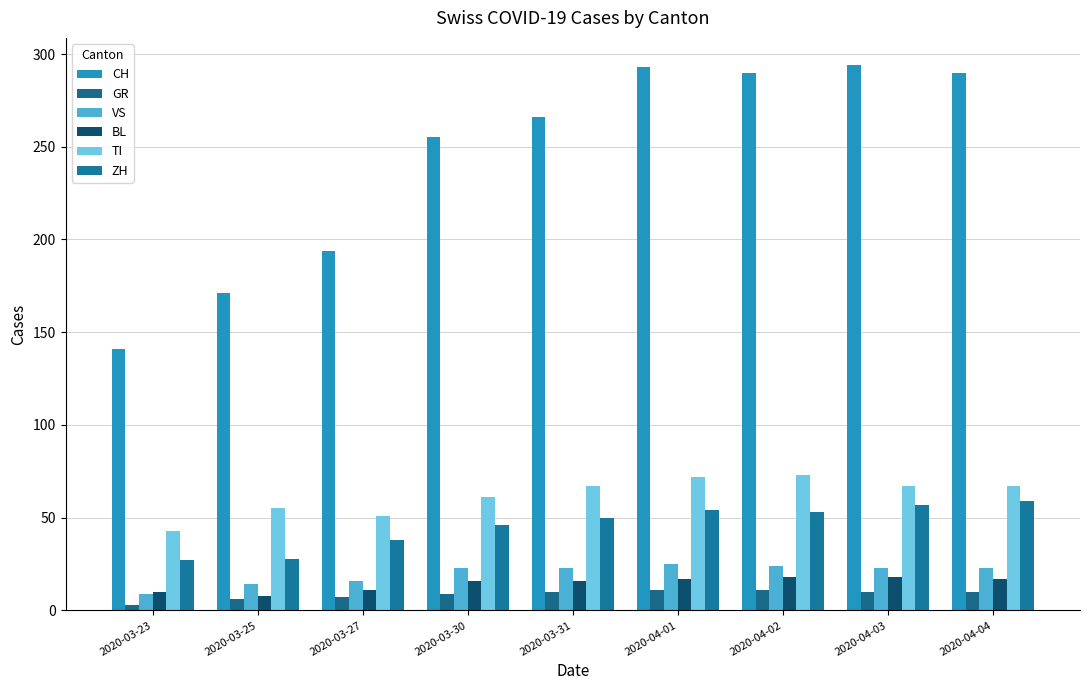

What is the difference between the second highest and second lowest values in the BL series?

8